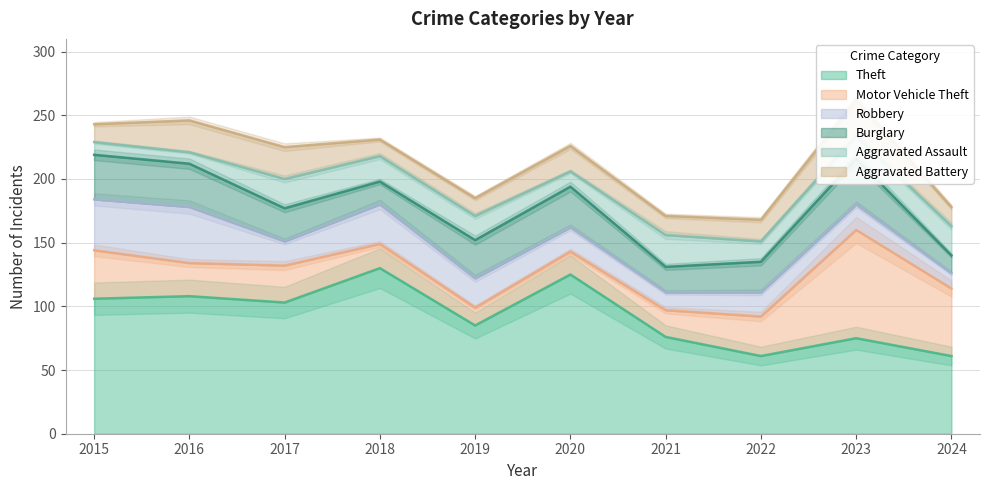

How many categories are shown in the chart?

10